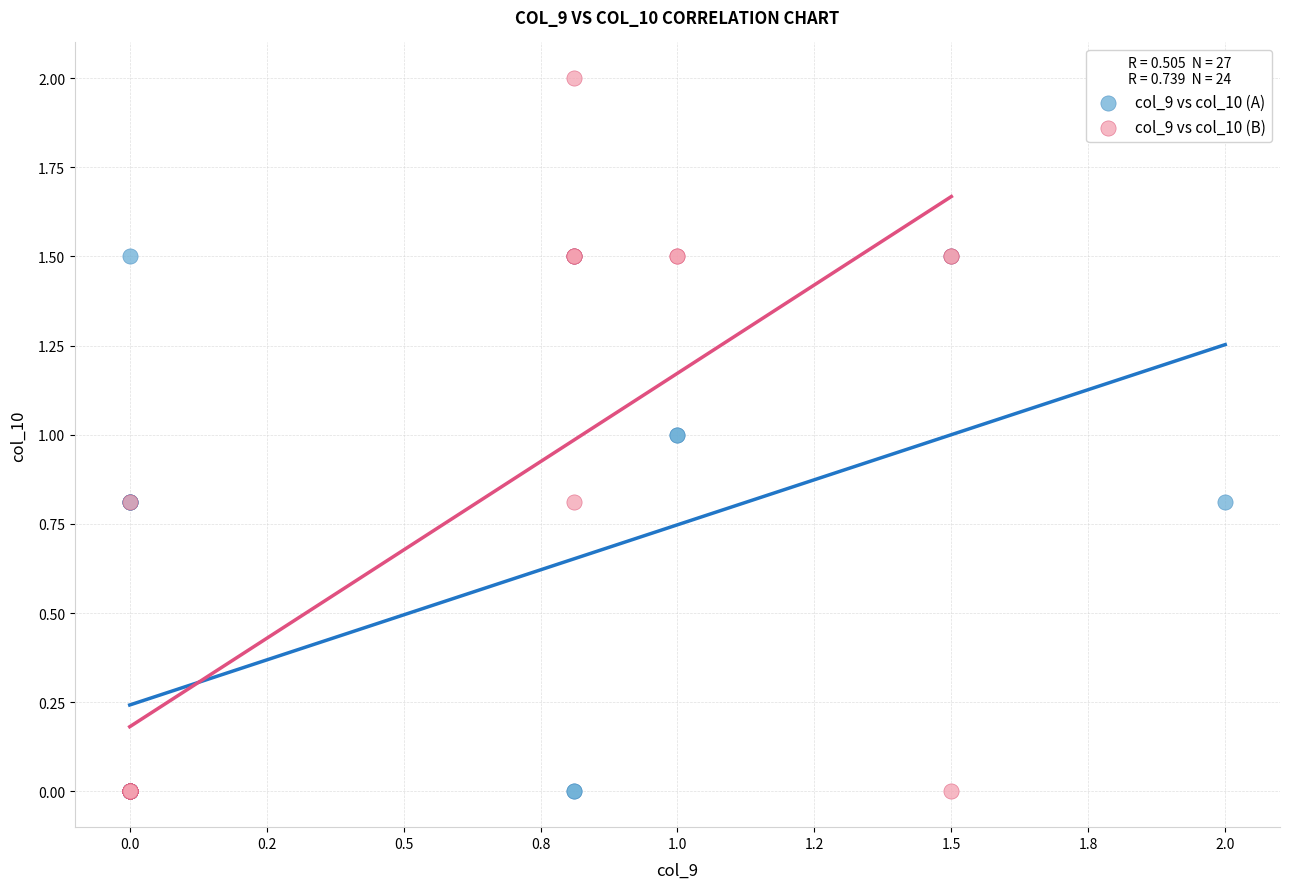

Which series has the widest spread of Y values?

col_9 vs col_10 (B)